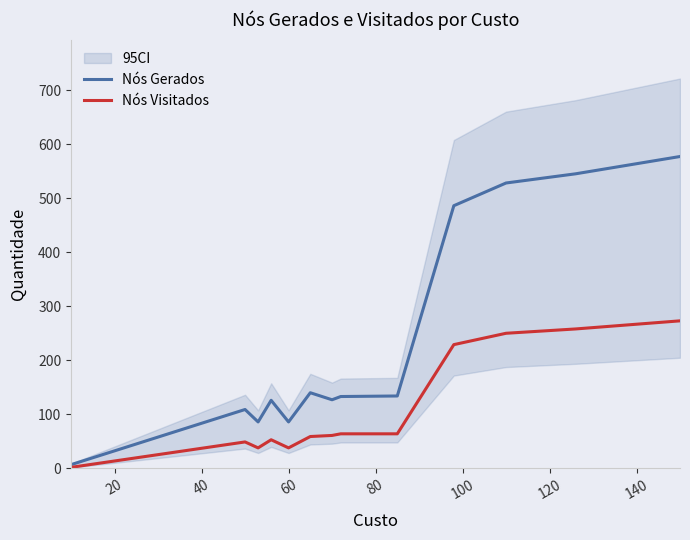

What is the sum of all Nós Gerados values?

3084